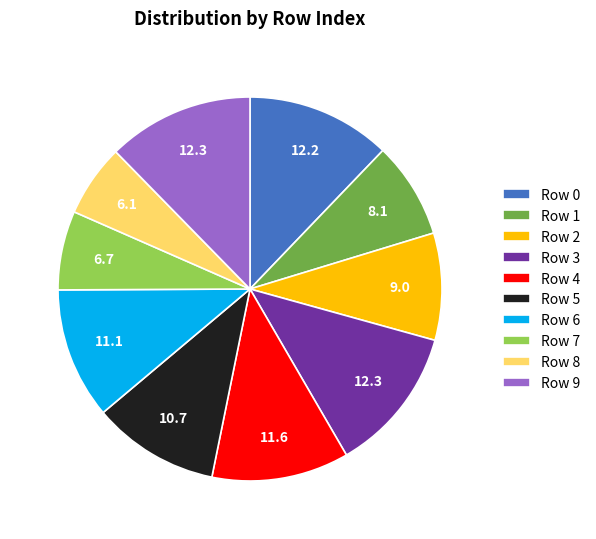

Does any single category account for the majority?

No